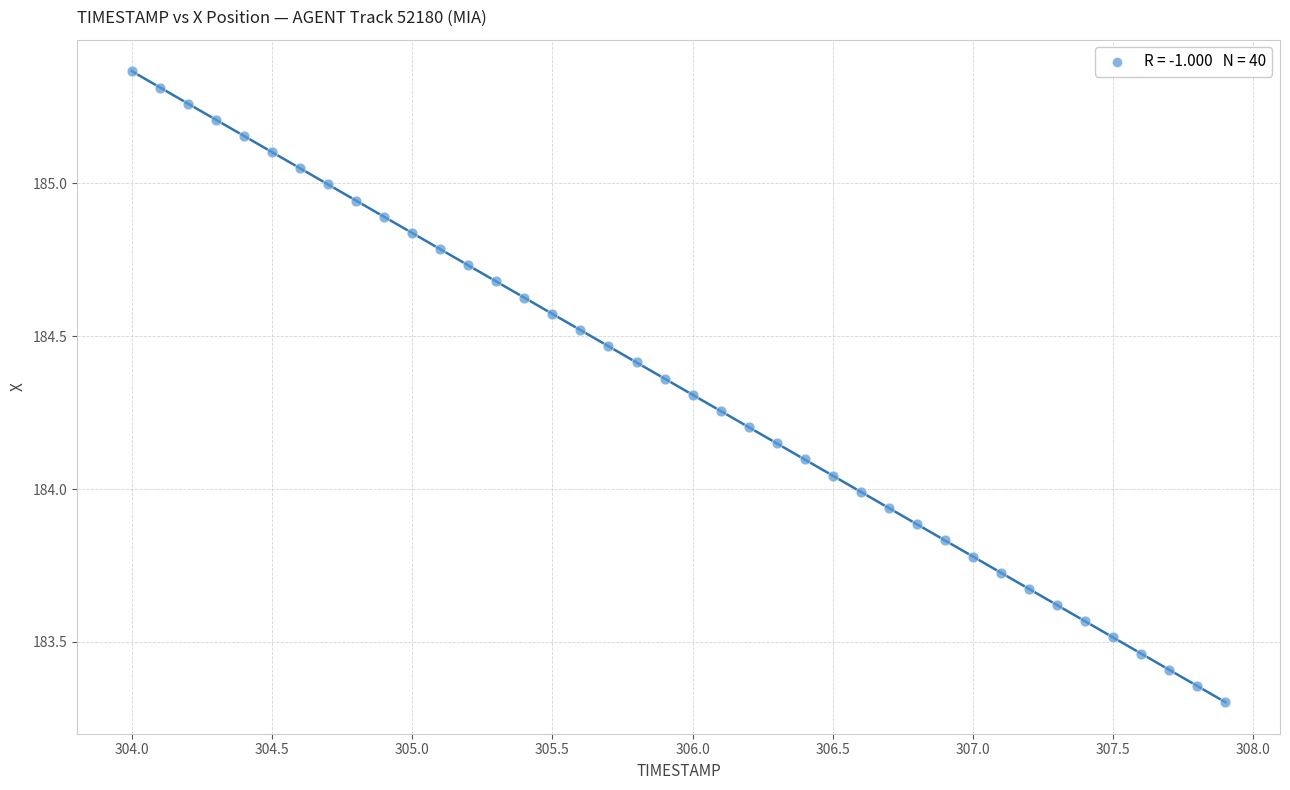

What is the range of Y values (max minus min)?

2.1